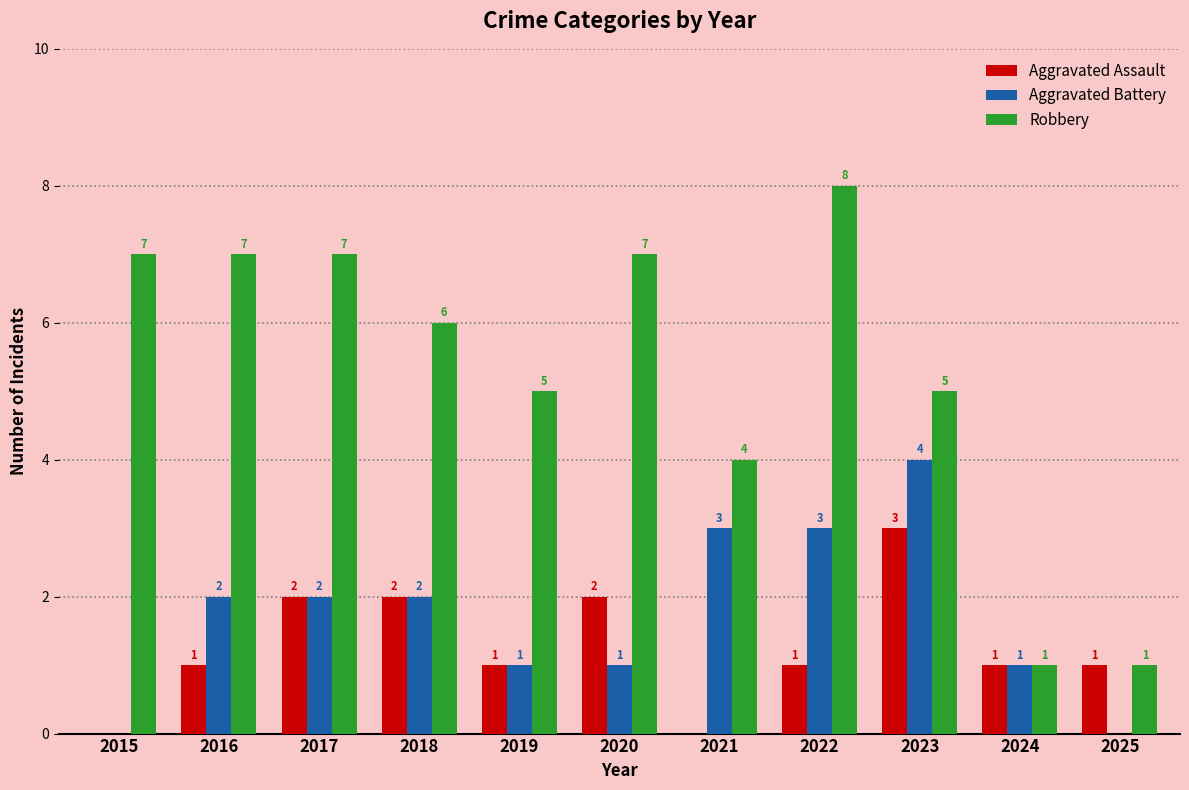

Are the bars horizontal?

No